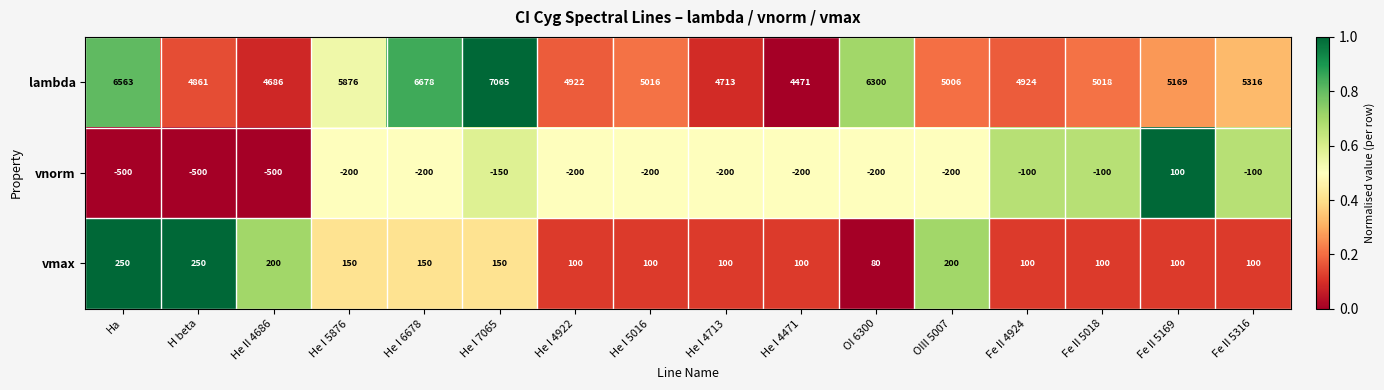

What is the spread (max minus min) of values at Ha?

7063